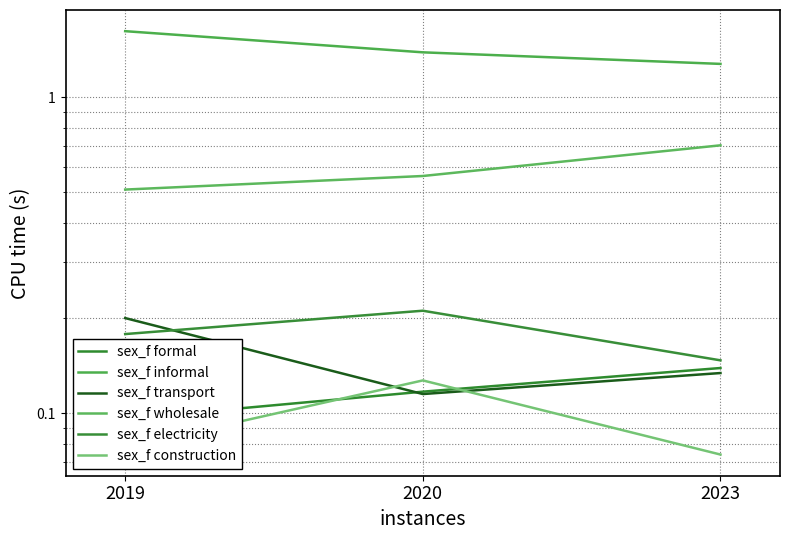

Count the number of data series in this chart.

6